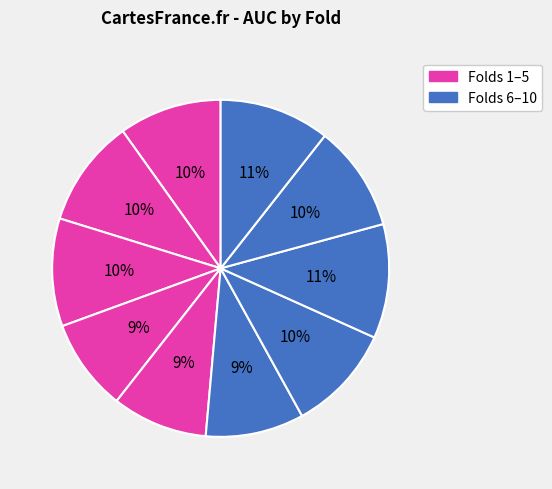

How many segments does this pie chart have?

10